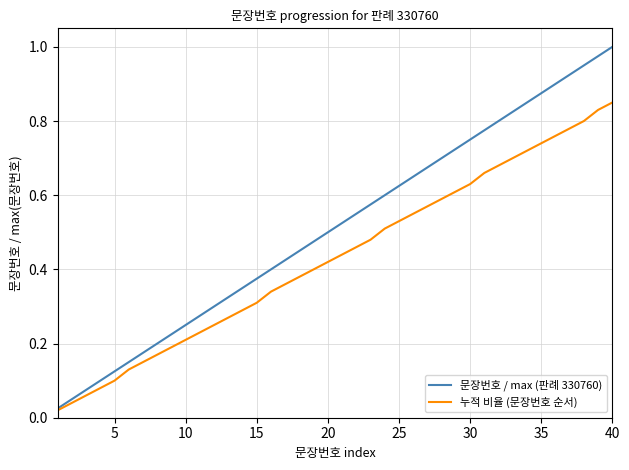

Which series has the largest total across all categories?

문장번호 / max (판례 330760)